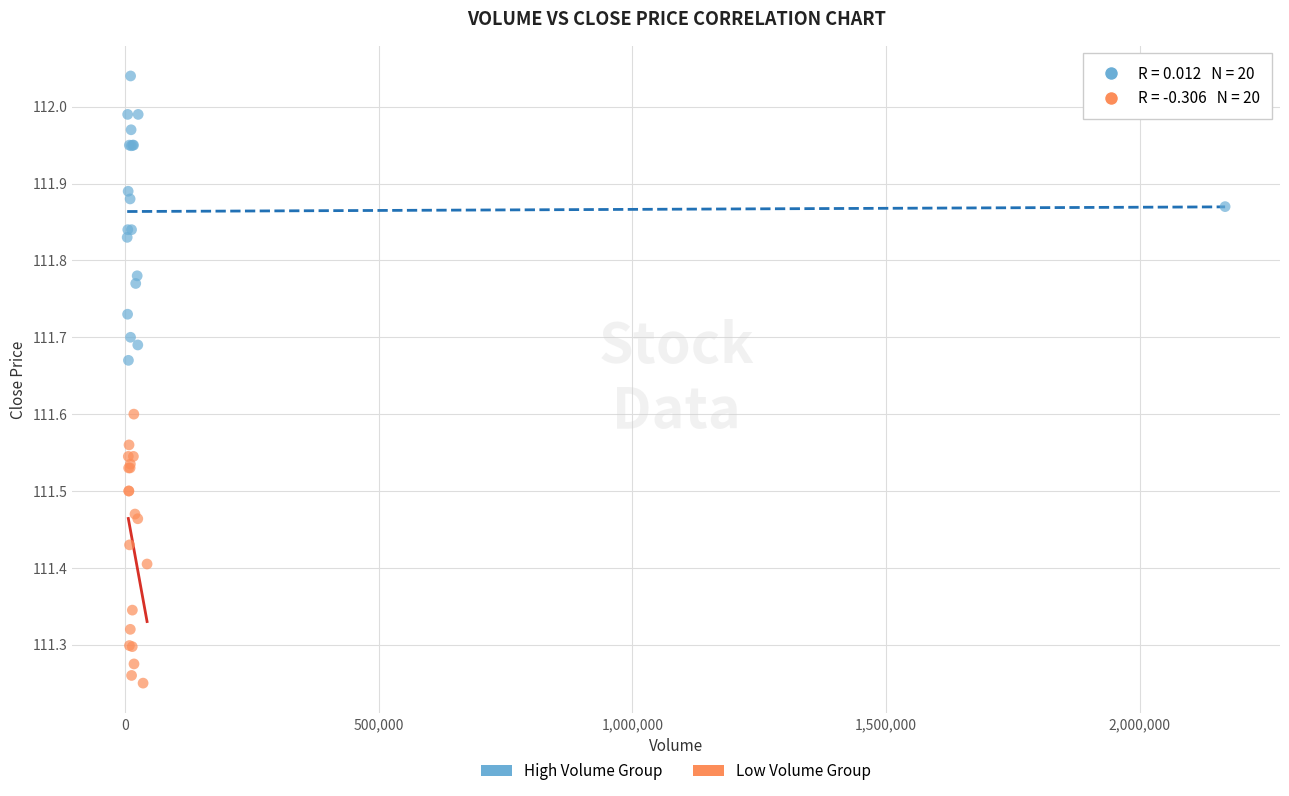

What are all the series names shown in the legend?

High Volume Group, Low Volume Group